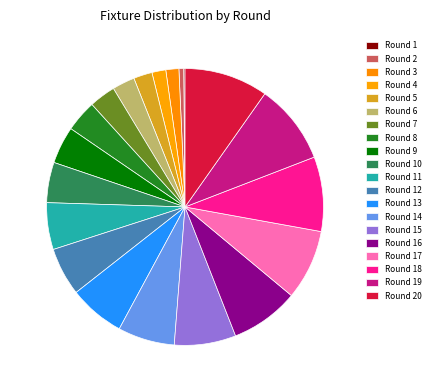

Does any single category account for the majority?

No